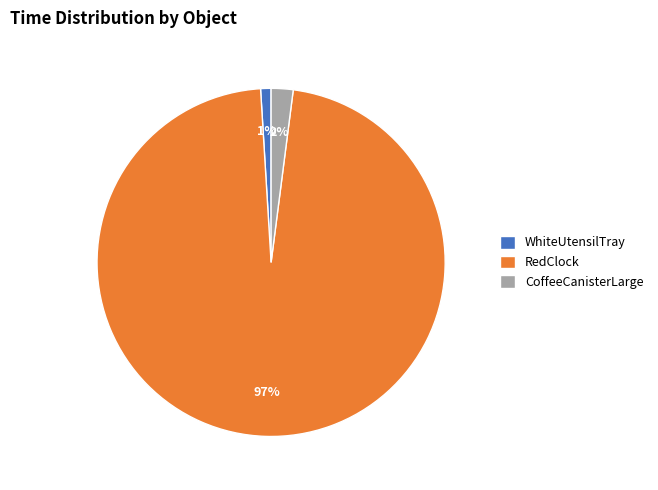

Is it true that CoffeeCanisterLarge is 2% of the pie?

True